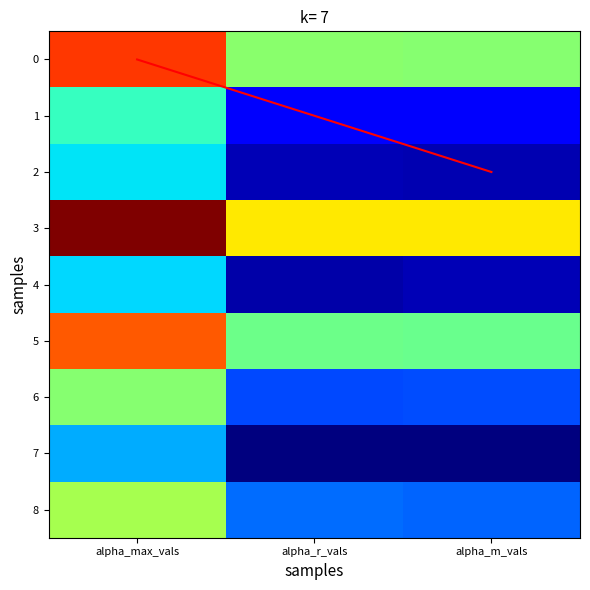

The 4 series shows 0.6 at alpha_m_vals. True or false?

False